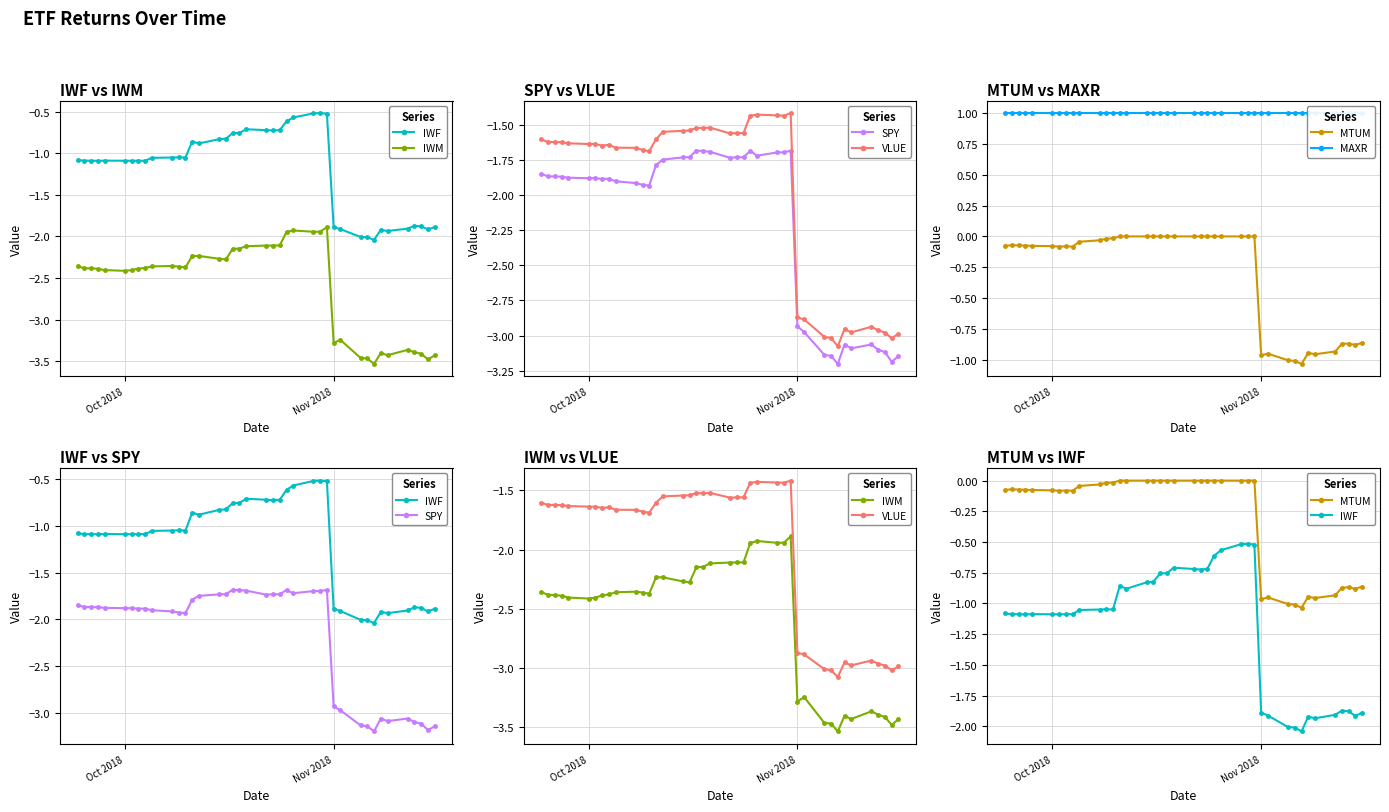

True or false: MAXR has more than 1 interior local peaks.

False